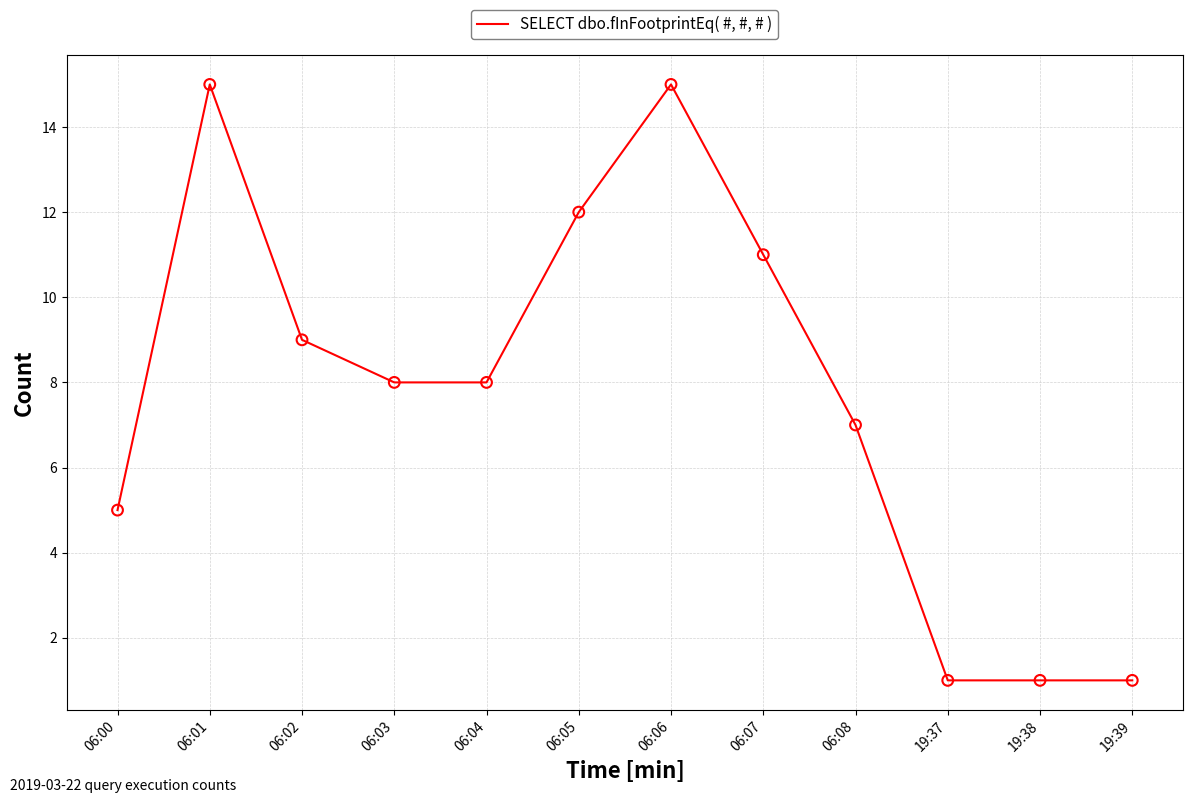

What is the change in value from 06:02 to 06:03?

-1